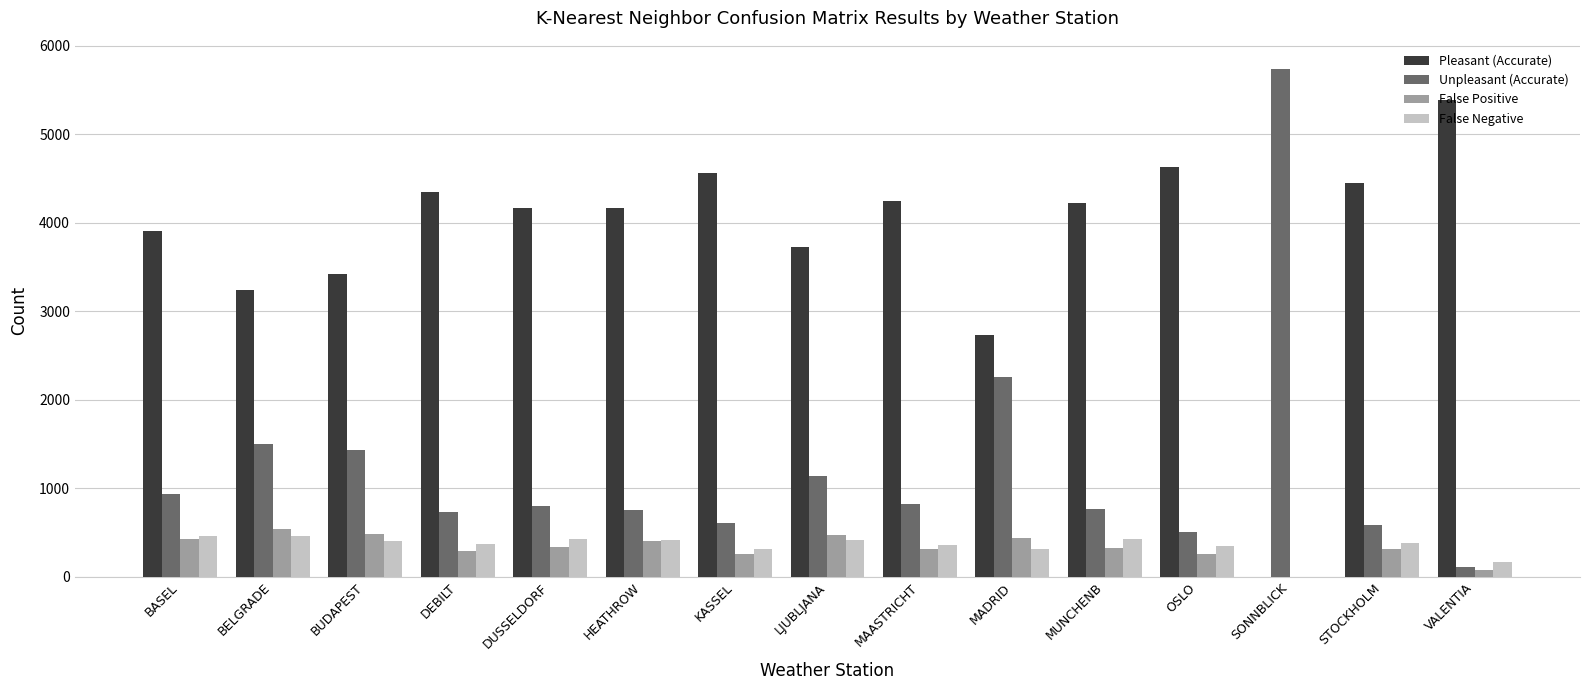

True or false: Pleasant (Accurate) has a value of 3699 at MADRID.

False